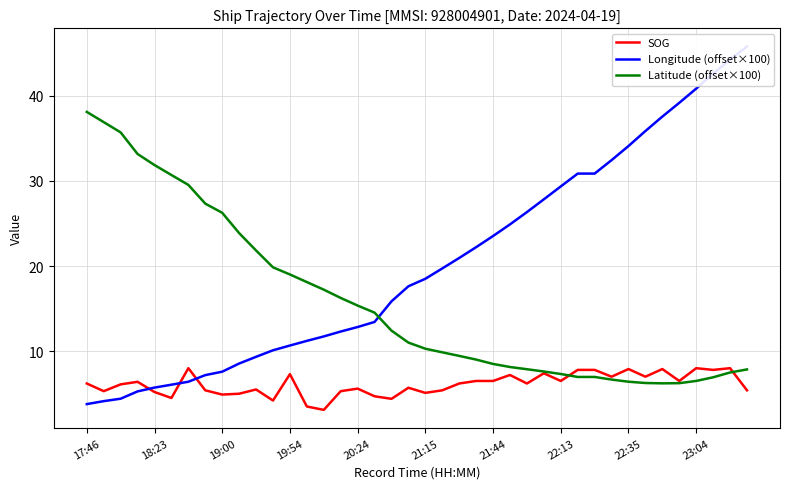

The value of SOG at 19 is 5.7. True or false?

True